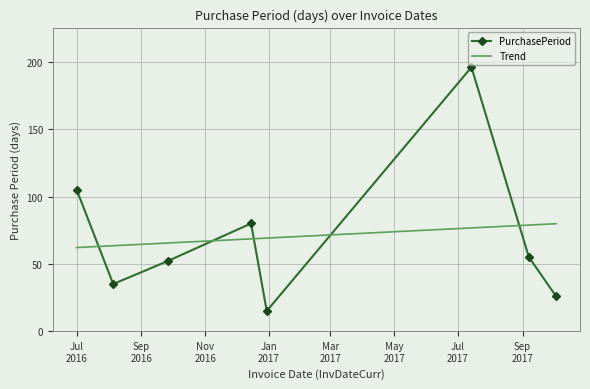

What is the label of the 6th point from the left?

2017-07-14